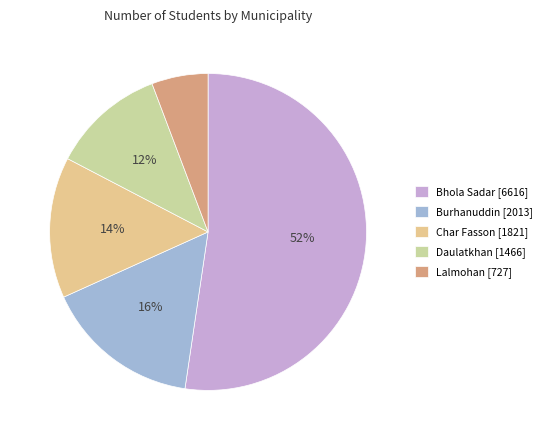

Count the number of slices in the pie.

5